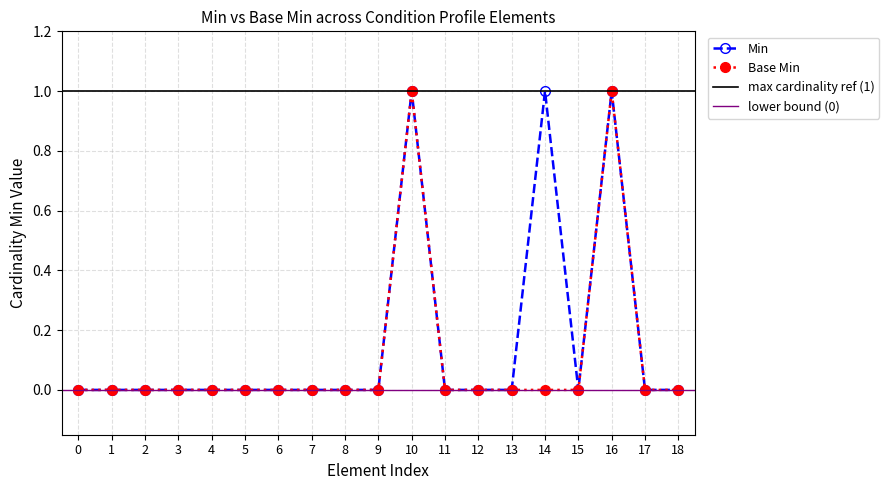

Which series has the largest total across all categories?

Min